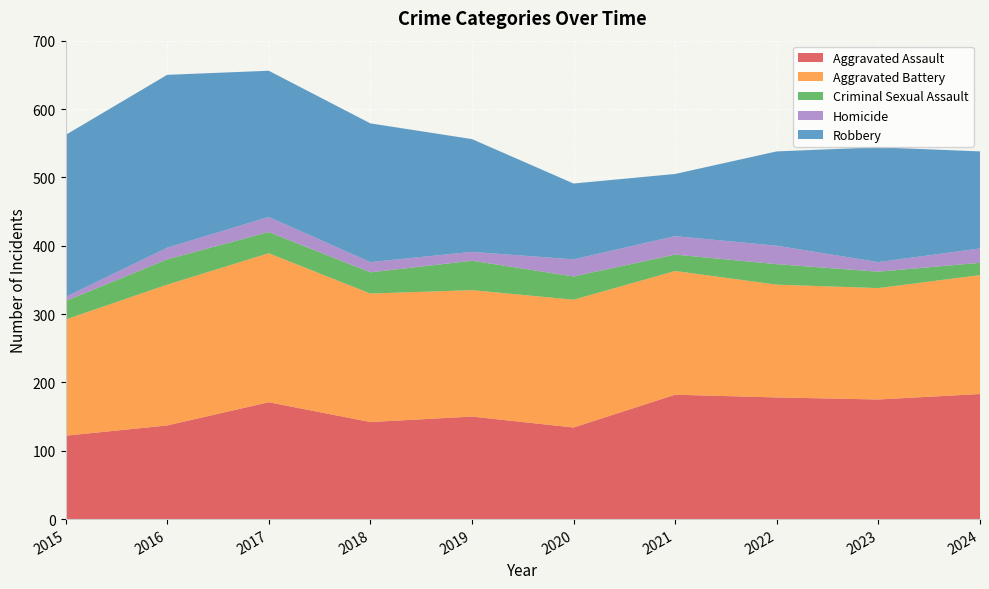

Reading left to right, what are all the values shown in this chart?

Aggravated Assault: 122	137	171	142	150	134	182	178	175	183
Aggravated Battery: 170	206	218	188	185	187	181	165	163	174
Criminal Sexual Assault: 27	37	31	31	43	34	24	30	24	18
Homicide: 6	17	22	15	13	25	27	27	14	21
Robbery: 237	253	214	203	165	111	91	138	168	142